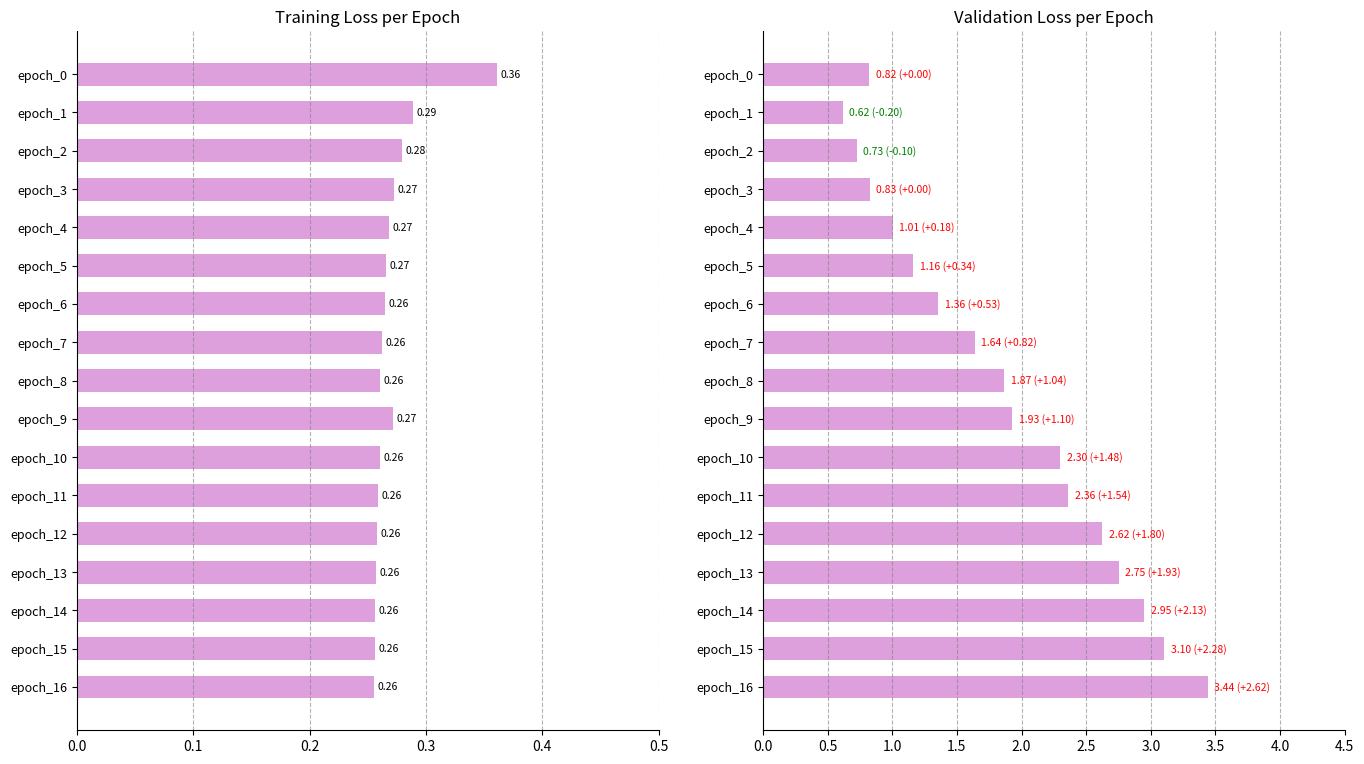

What is the total value across all series at epoch_6?

1.6